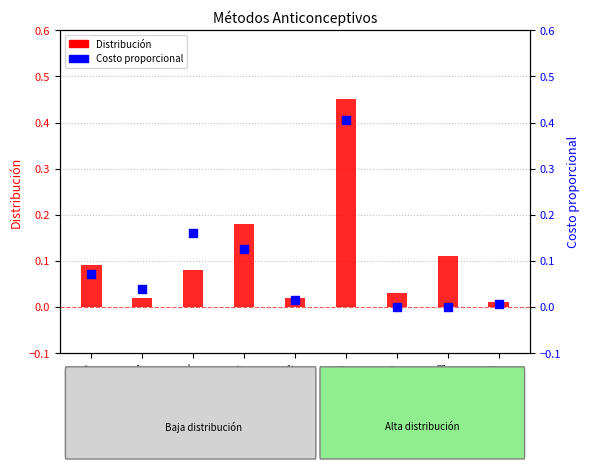

Is the value of Distribución at DIU greater than the value of Costo proporcional at DIU?

Yes